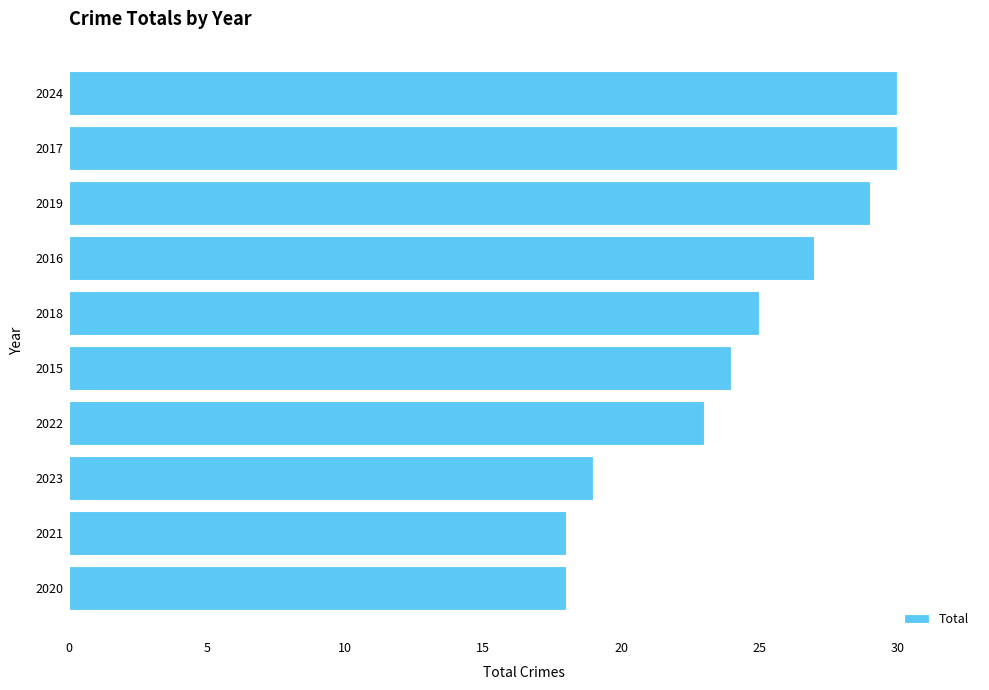

True or false: the data shows 30 at 2024.

True